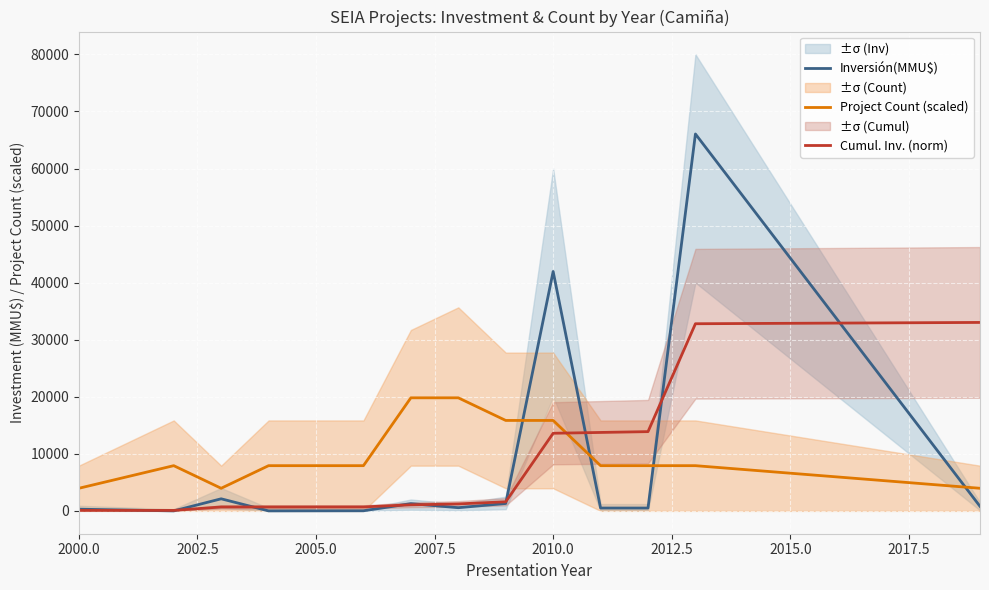

What is the highest value of the Inversión(MMU$) series?

66052.0